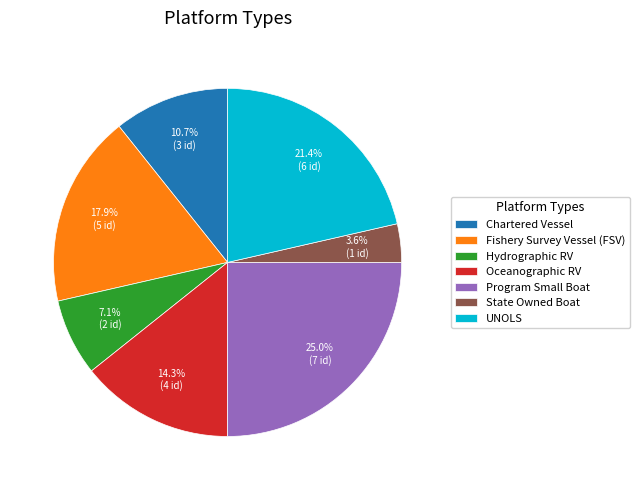

Which has a higher value, State Owned Boat or Chartered Vessel?

Chartered Vessel